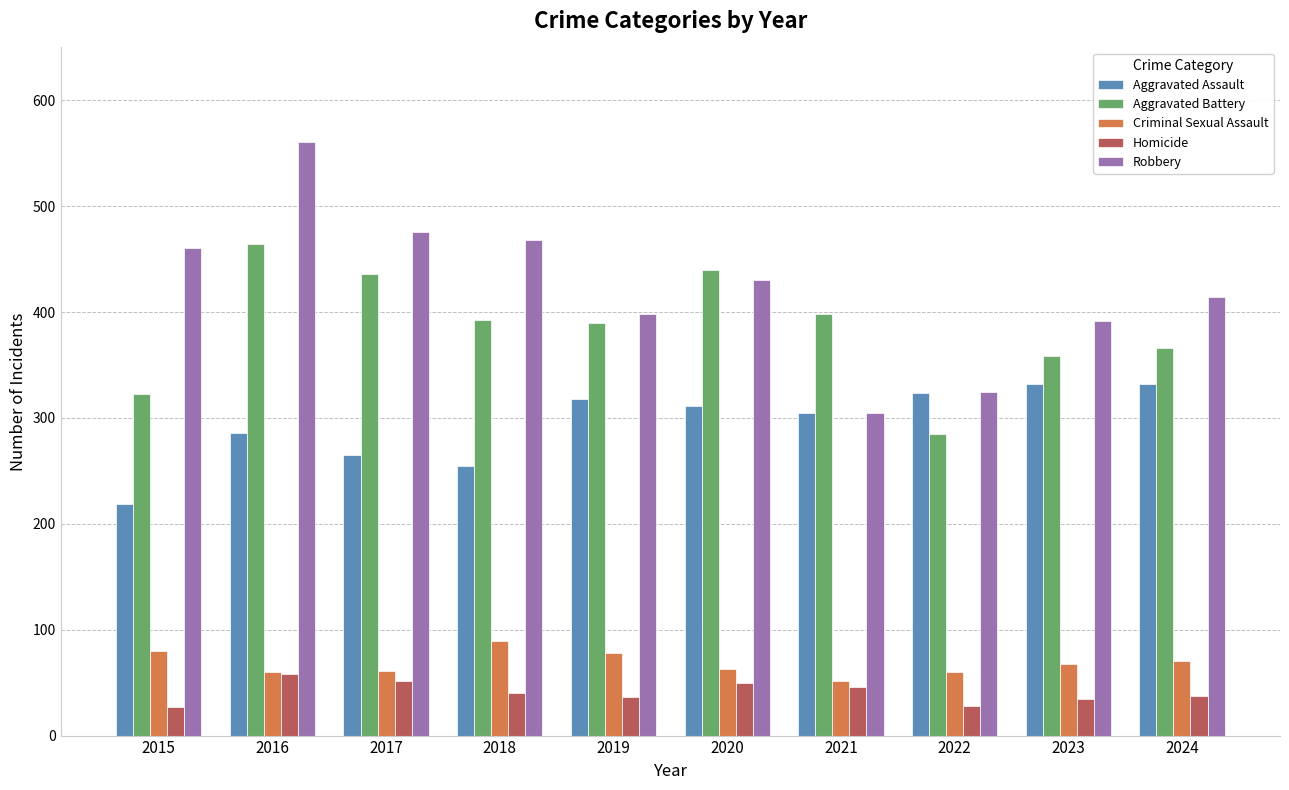

What is the minimum value shown in the chart?

27